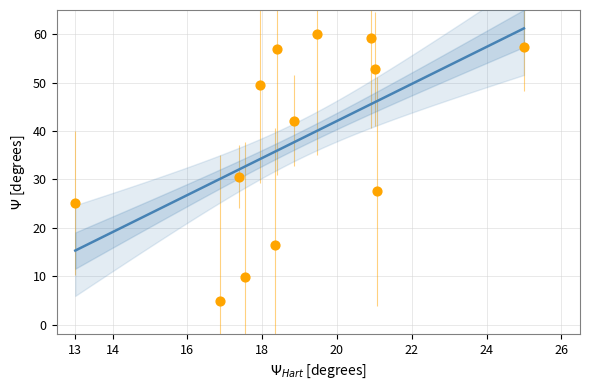

What is the range of Y values (max minus min)?

55.0